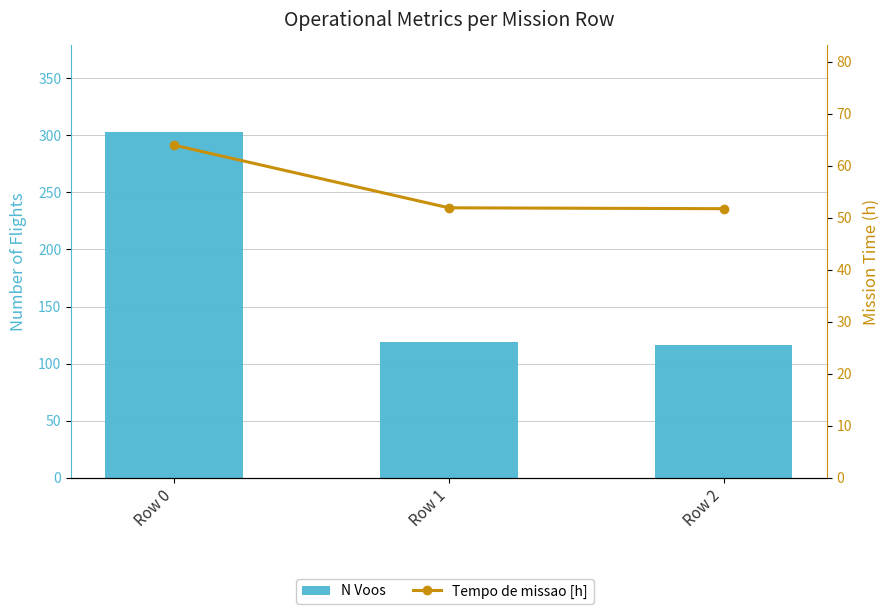

Rank the series by their average value, from lowest to highest.

Tempo de missao [h], N Voos